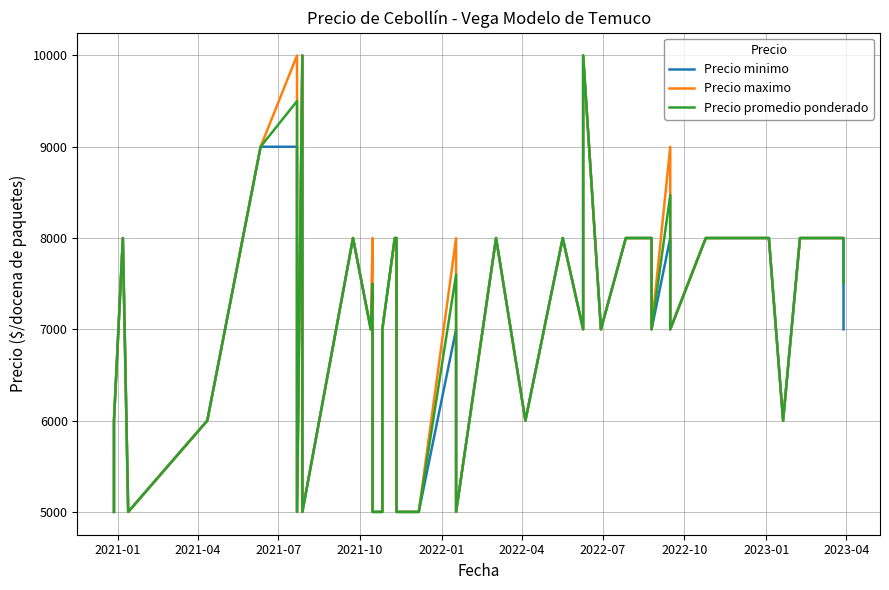

What position from the left is 2022-10?

8